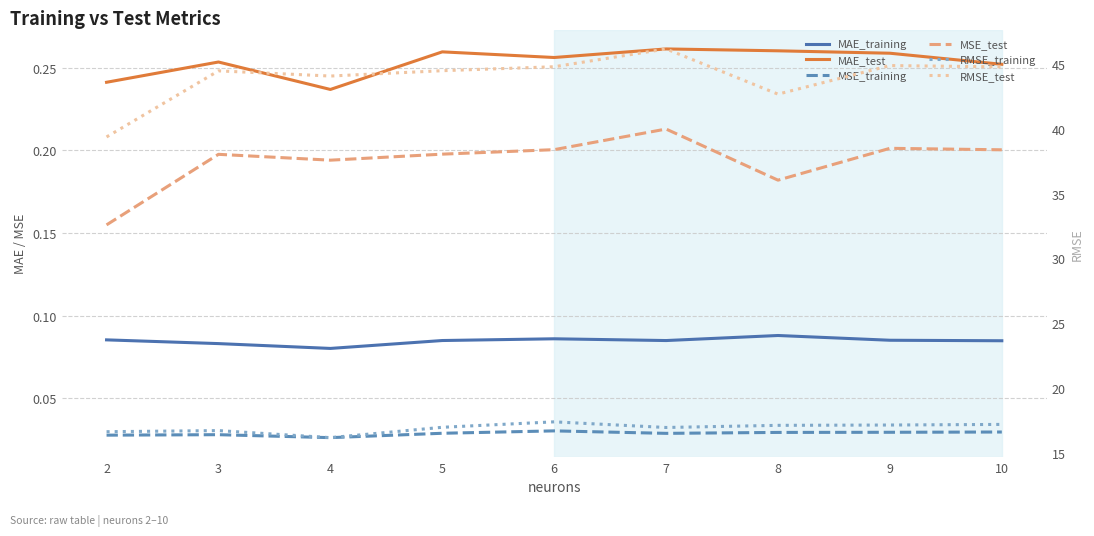

At which label does RMSE_training first exceed 17?

5